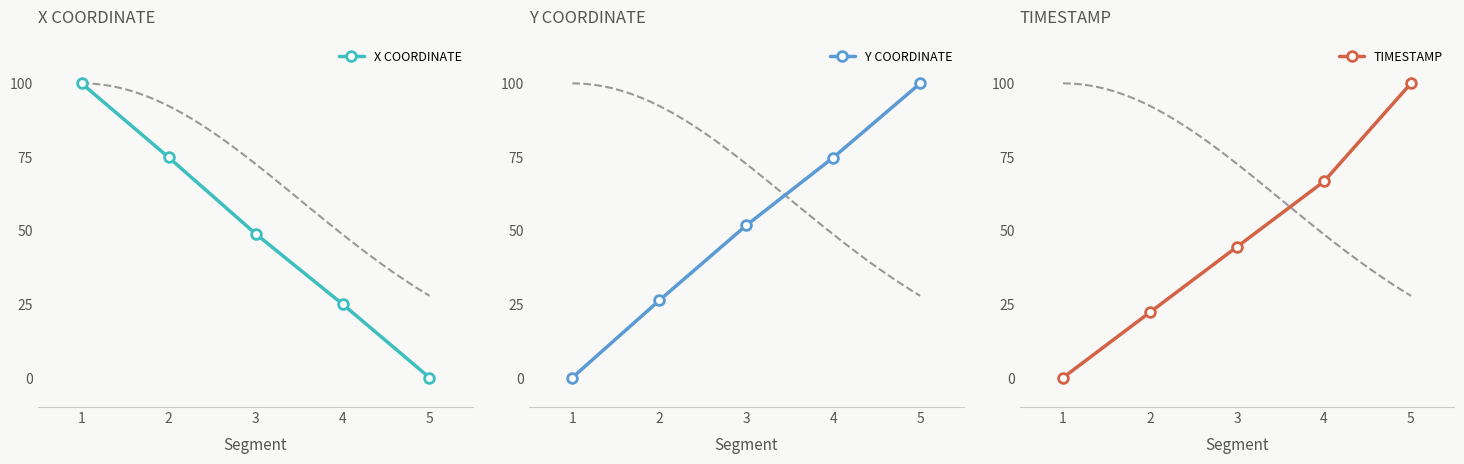

What is the value of the TIMESTAMP point at the 3rd from the left?

44.4